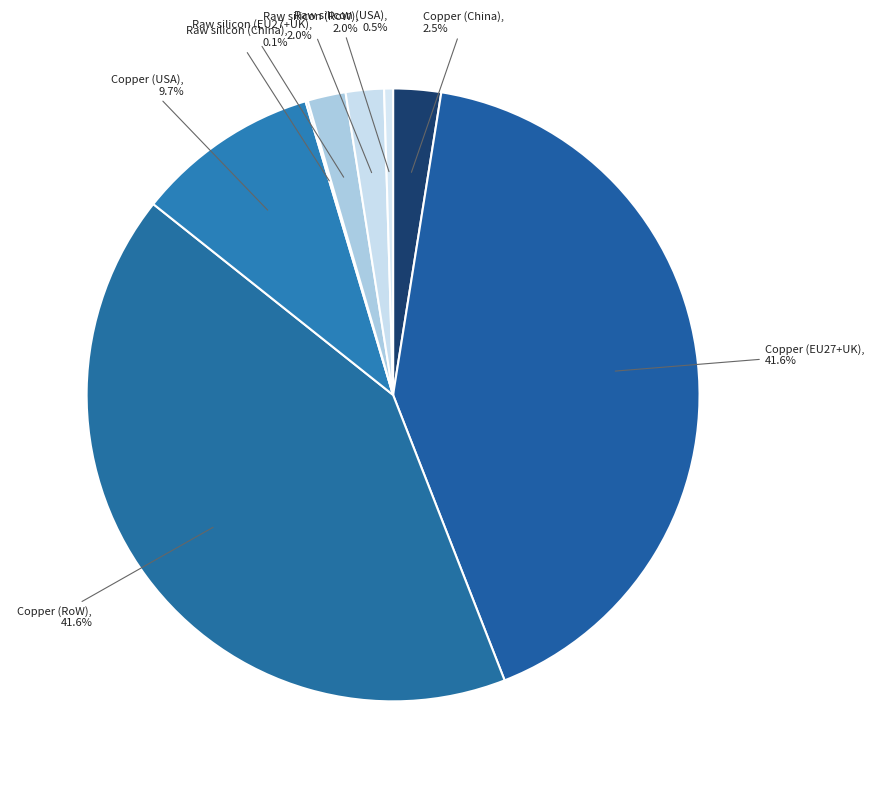

Approximately how many times larger is the value at Raw silicon (EU27+UK) compared to Copper (China)?

0.8